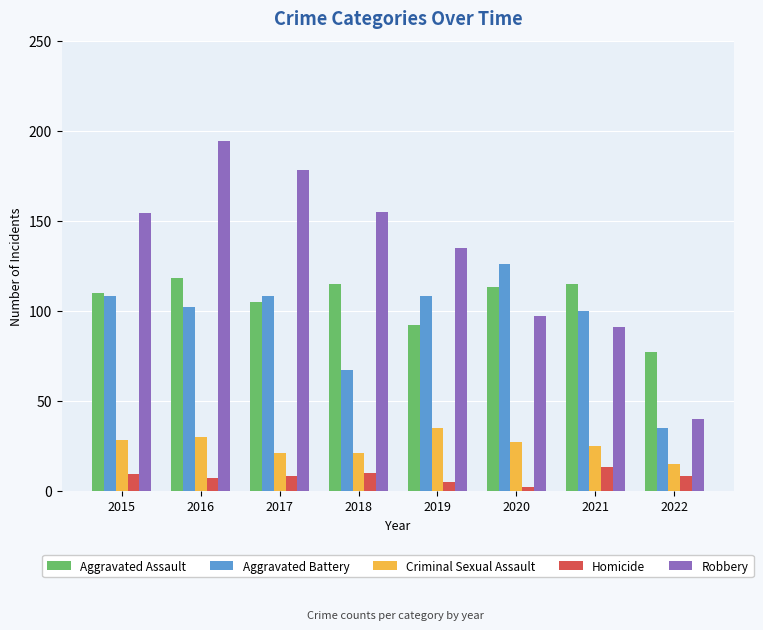

At which category is the sum across all series the highest?

2016